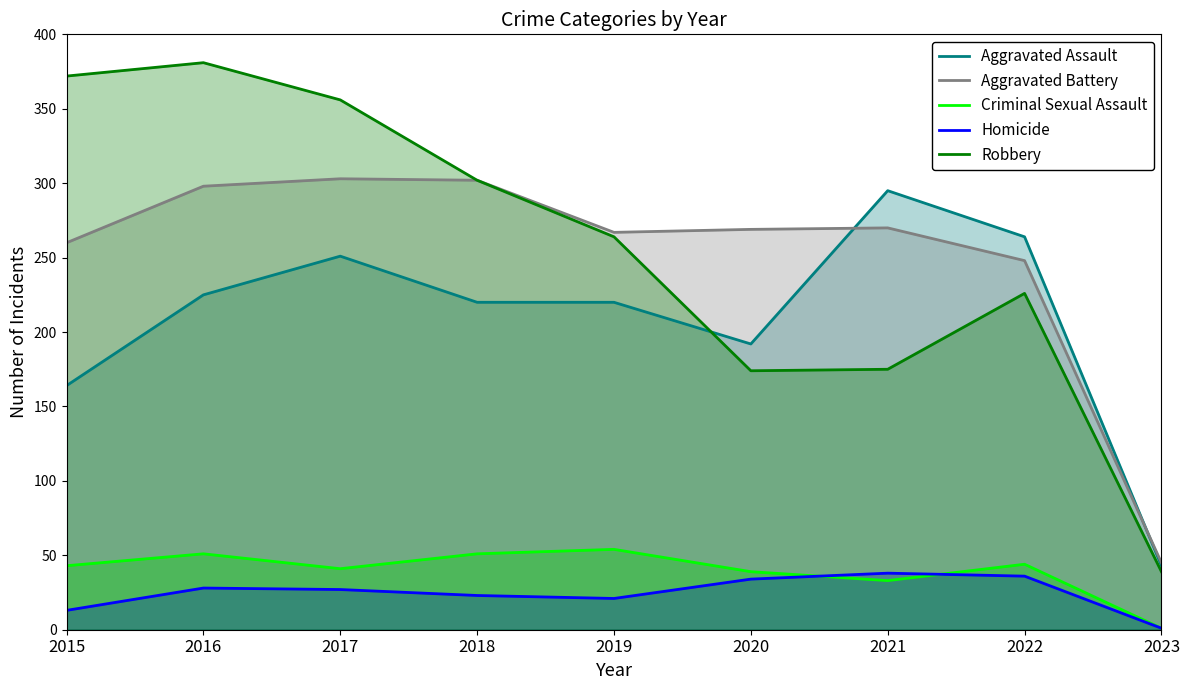

At which category is the sum across all series the highest?

2016